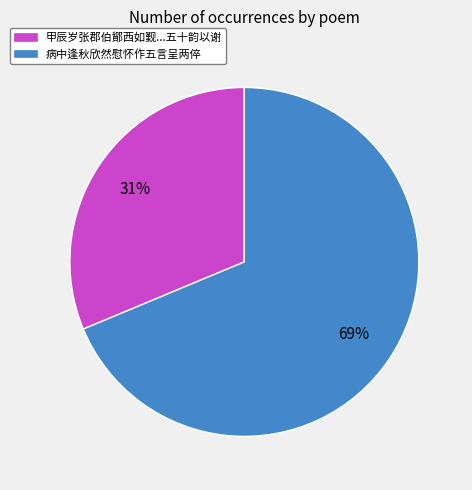

Rank the categories by value from highest to lowest.

病中逢秋欣然慰怀作五言呈两倅, 甲辰岁张郡伯鄮西如觐...五十韵以谢